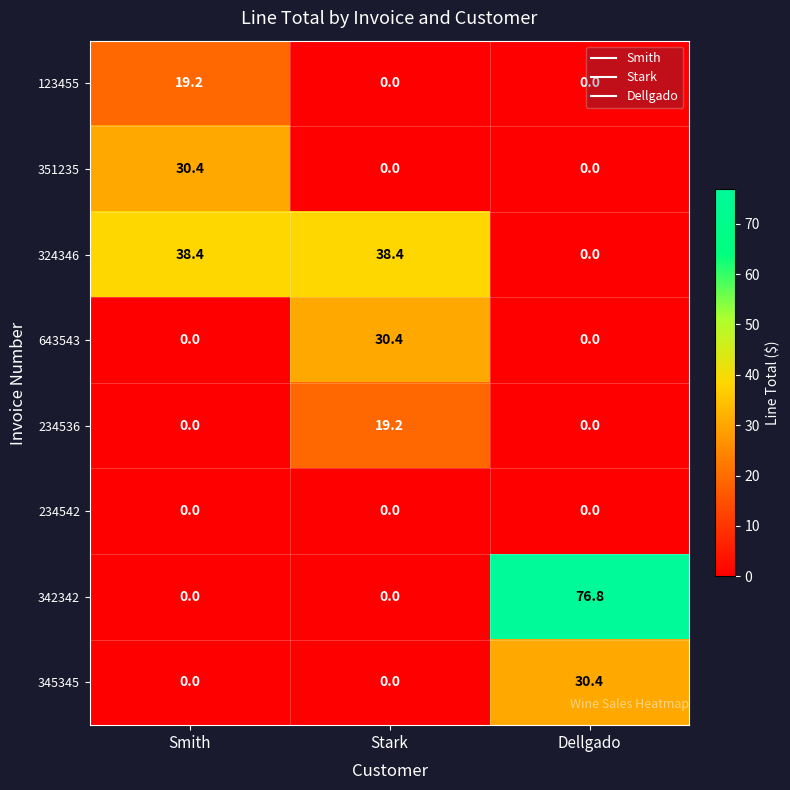

What value does the 123455 series have at Smith?

19.2